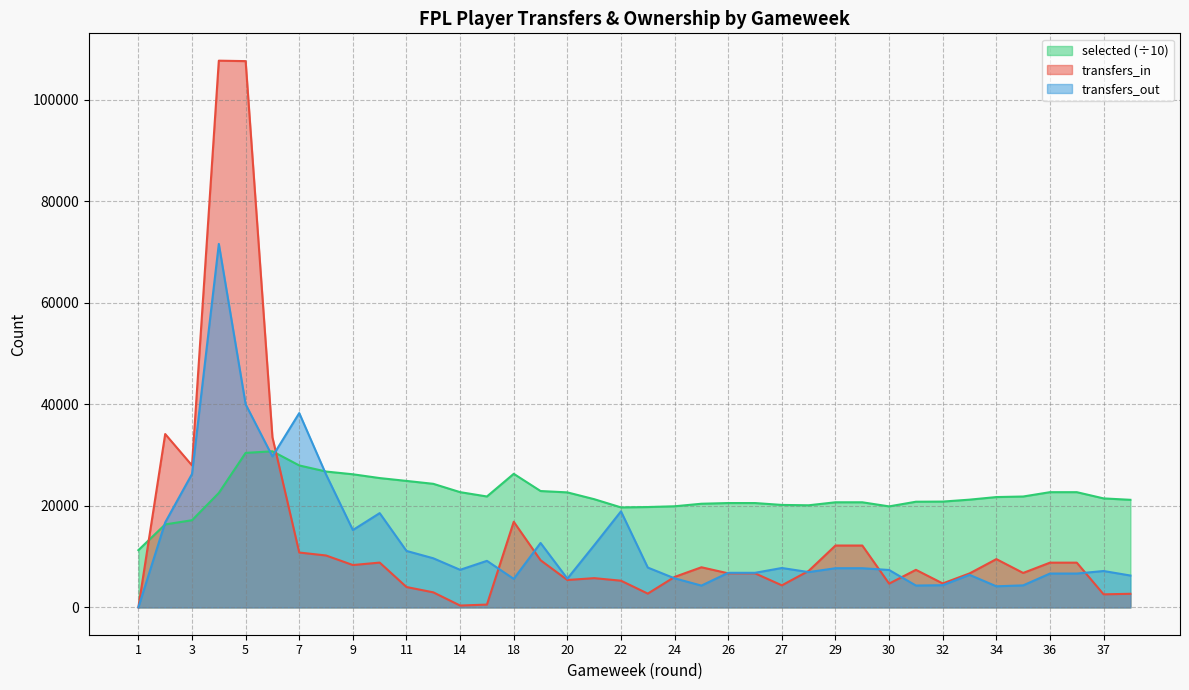

Does the chart have visible grid lines?

Yes